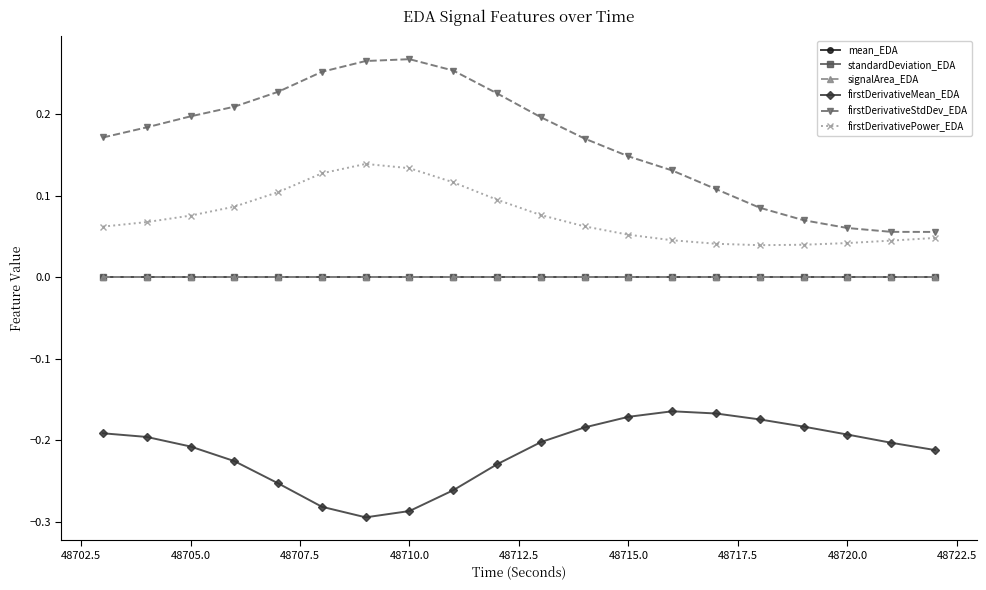

Which series has the largest range (max minus min)?

firstDerivativeStdDev_EDA